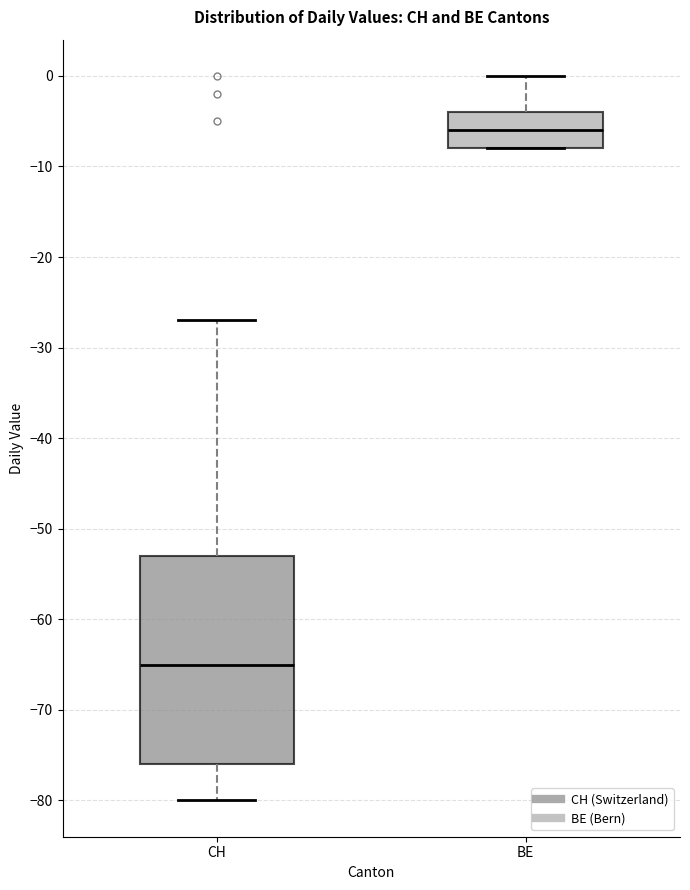

Where does the lower whisker of the box for CH end on the y-axis? The values are not printed on the chart, so give them approximately, as read against the axis.

-80